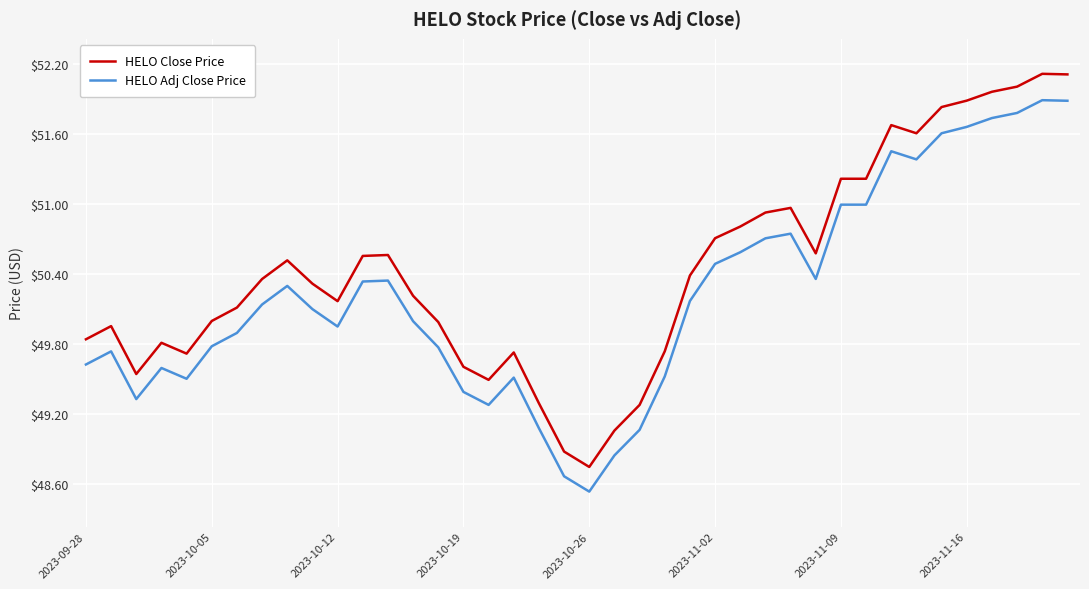

What is the maximum value shown in the chart?

52.1